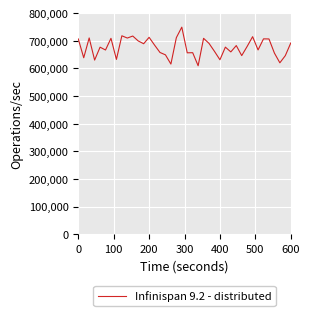

What is the difference between the maximum and minimum values?

139820.3